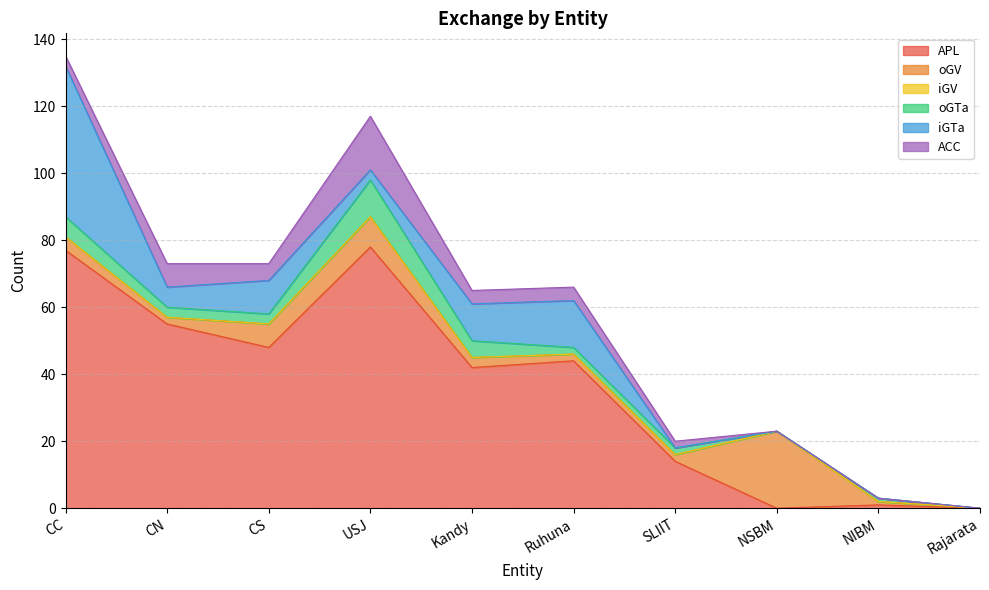

At CS, list the series in order from smallest to largest.

iGV, oGTa, ACC, oGV, iGTa, APL